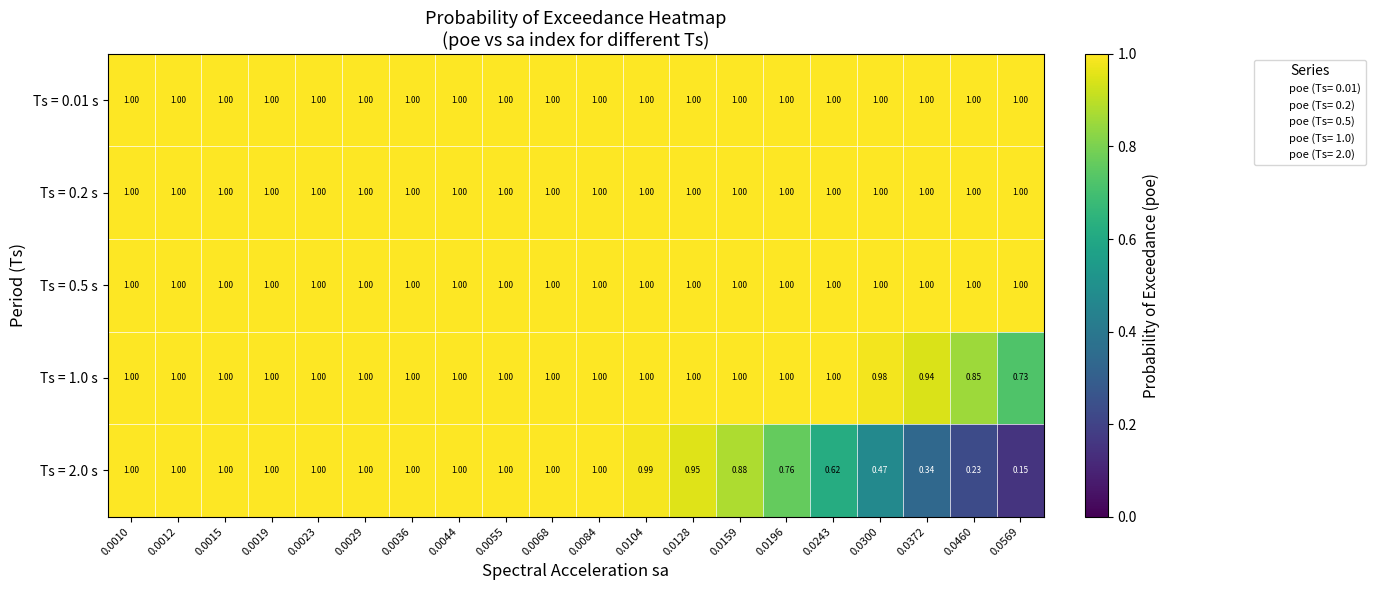

Is the value of Ts = 0.2 s at 0.0044 greater than the value of Ts = 2.0 s at 0.0300?

Yes